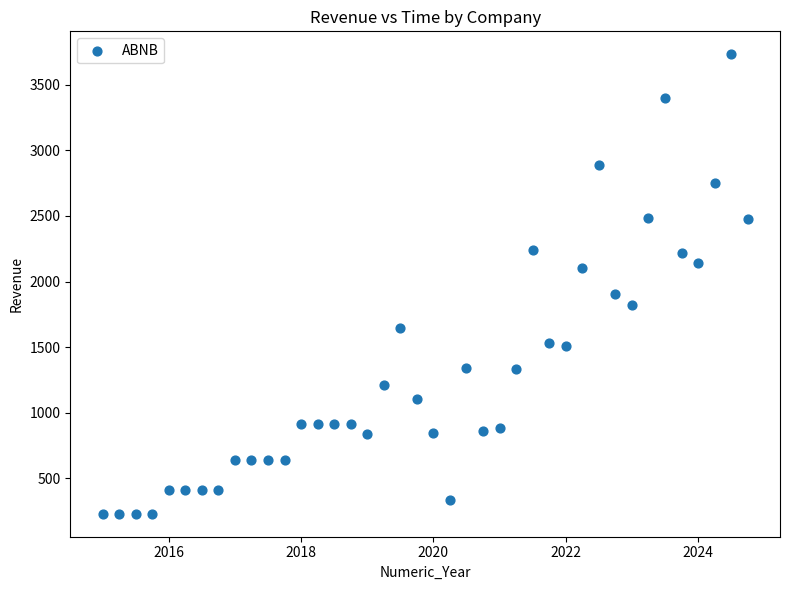

What Y value in the scatter plot is closest to 1980?

1902.0